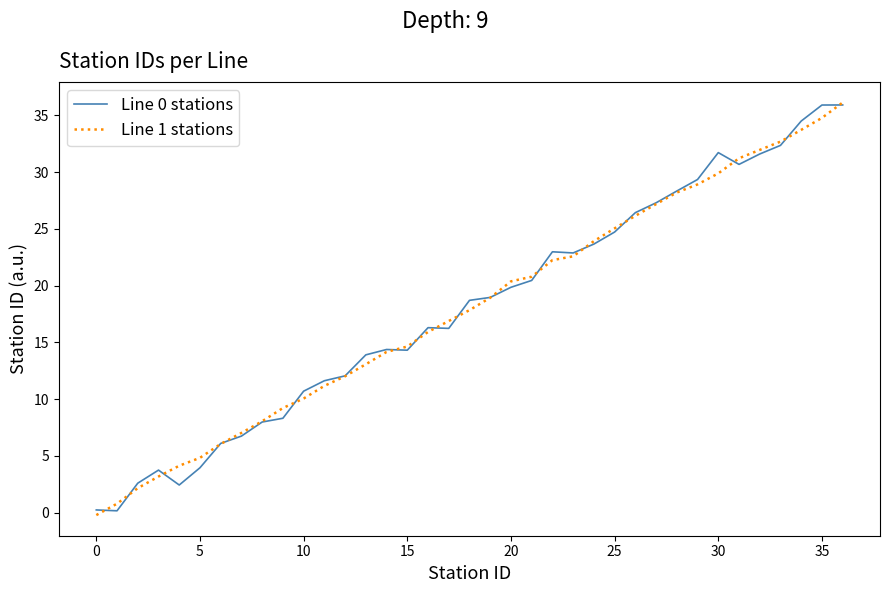

What is the highest value of the Line 1 stations series?

36.1